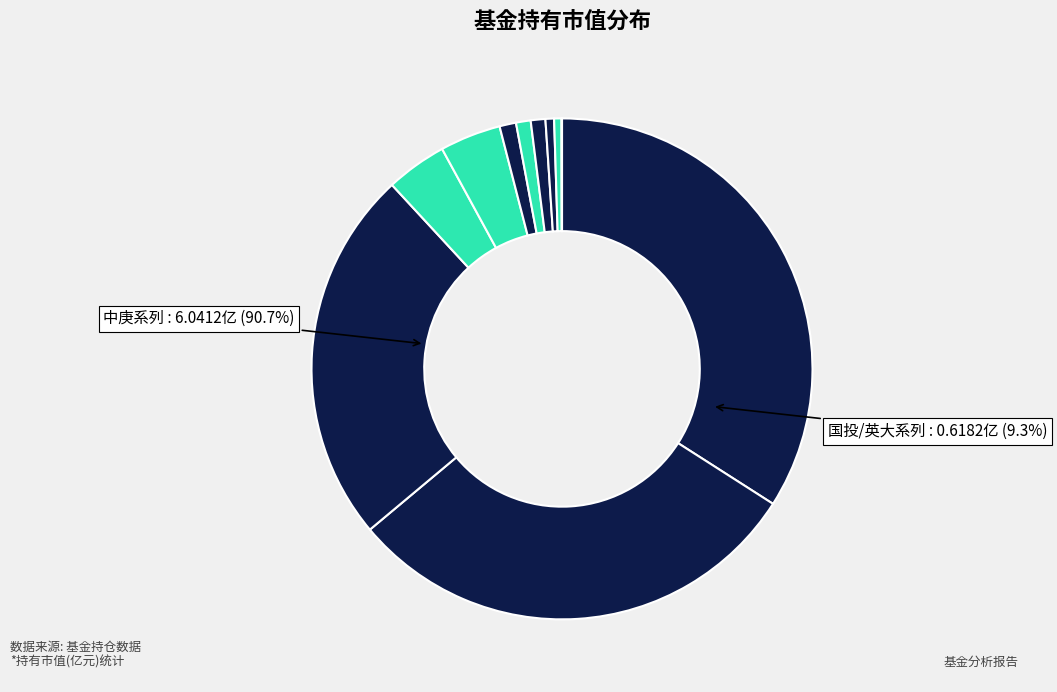

Combined, do 英大国企改革主题股票 and 英大睿盛灵活配置混合A account for over 50%?

No